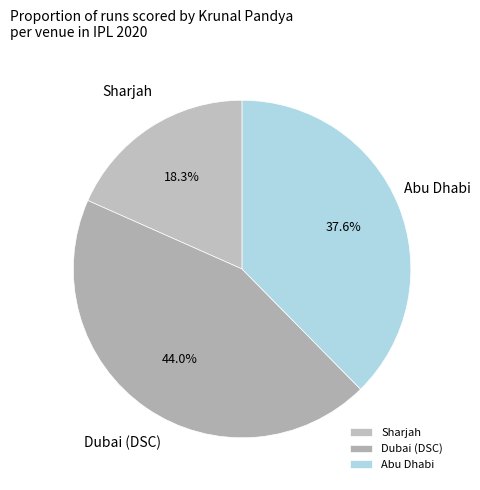

Which category has the biggest portion of the pie?

Dubai (DSC)